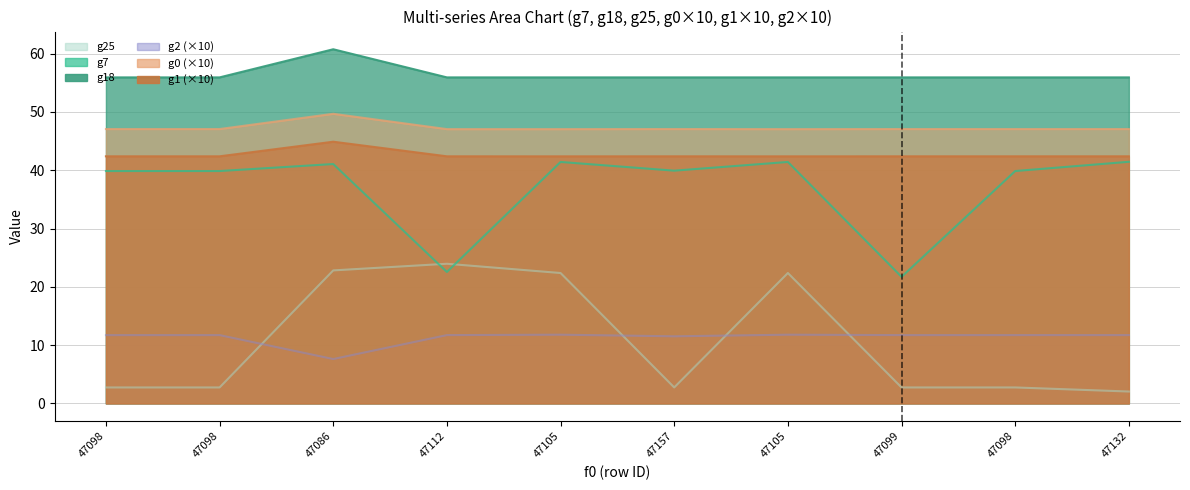

True or false: g1 and g2 cross at least once.

False